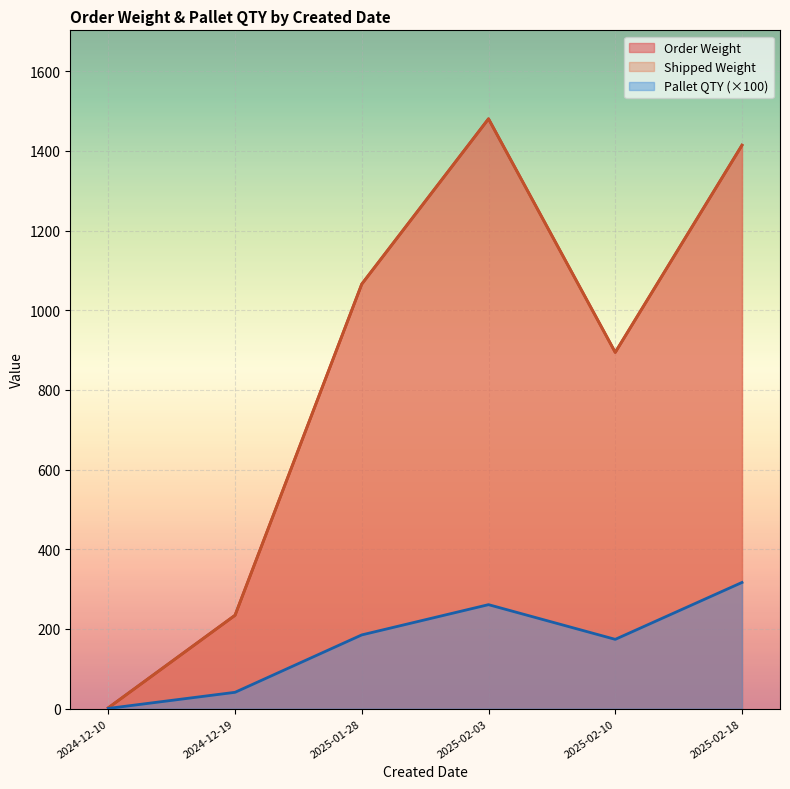

Where does the Order Weight series first go above 72?

2024-12-19